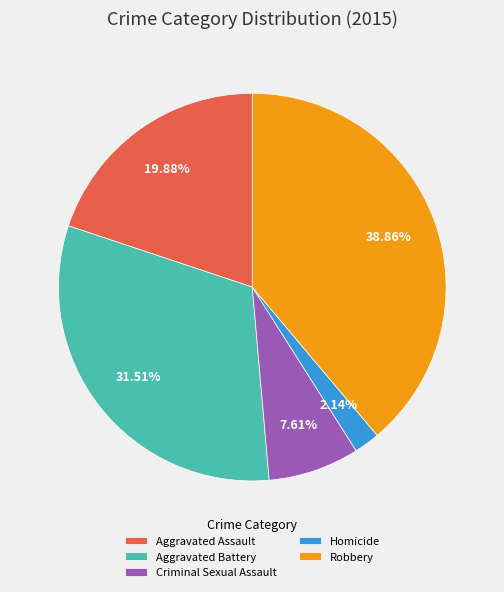

Rank the categories by value from highest to lowest.

Robbery, Aggravated Battery, Aggravated Assault, Criminal Sexual Assault, Homicide